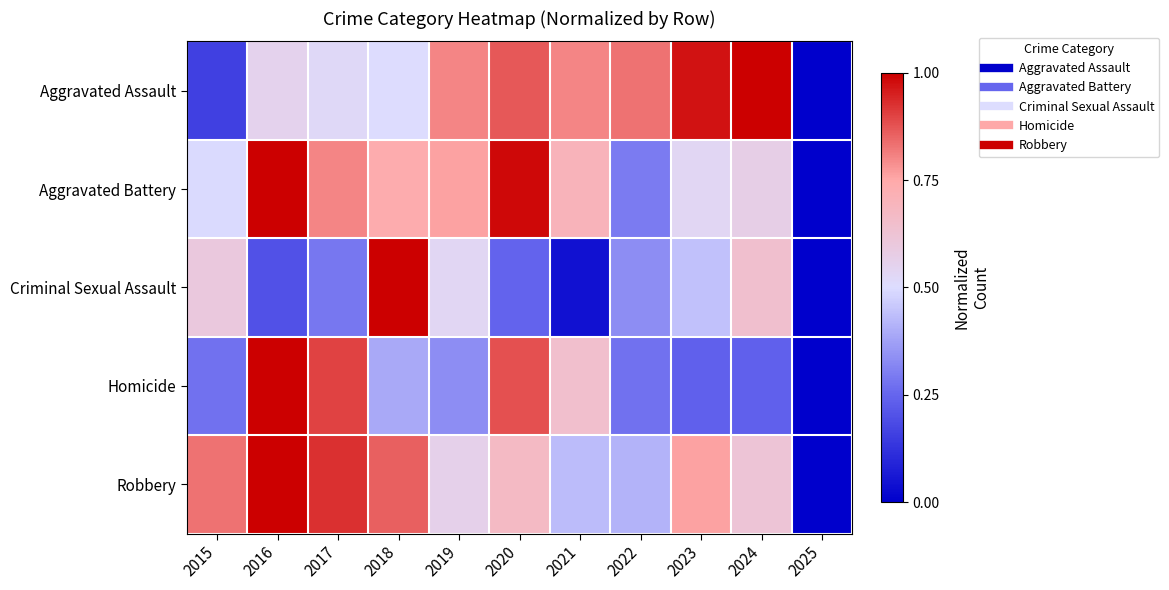

At which category is the sum across all series the highest?

2016